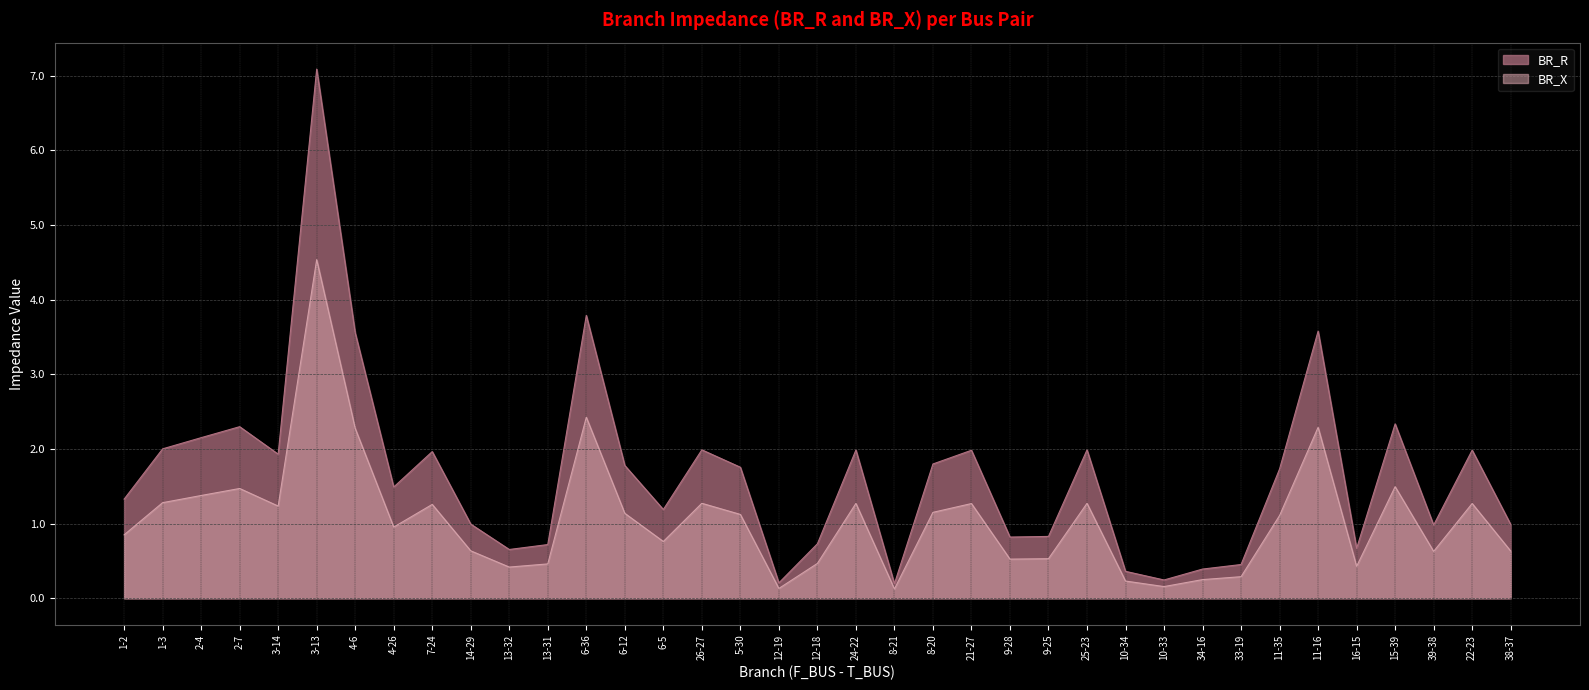

True or false: BR_X and BR_R intersect in this chart.

False